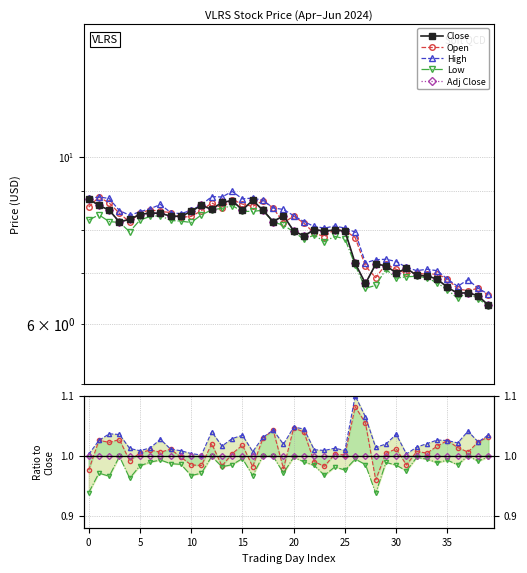

The value of Low at 25 is 0.5. True or false?

False